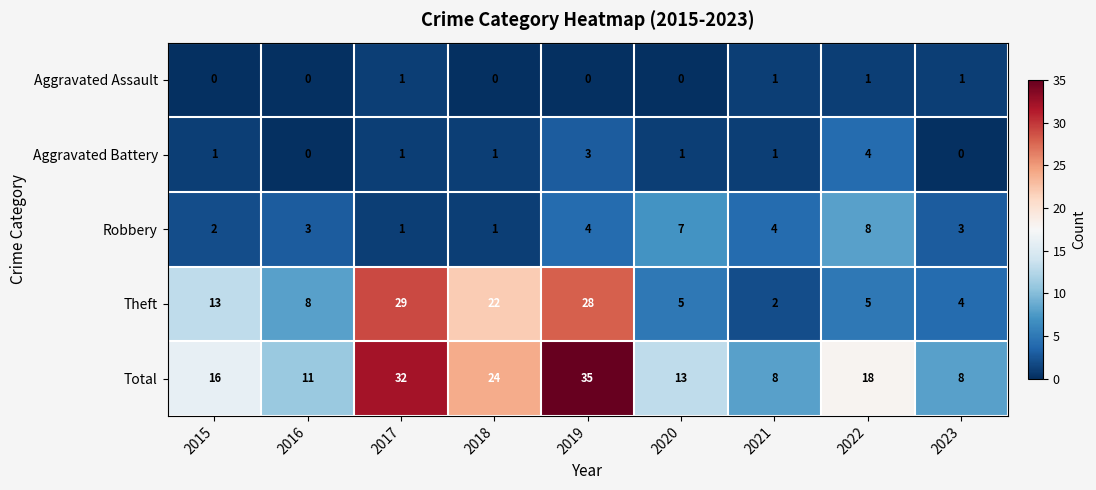

What is the total value across all series at 2022?

36